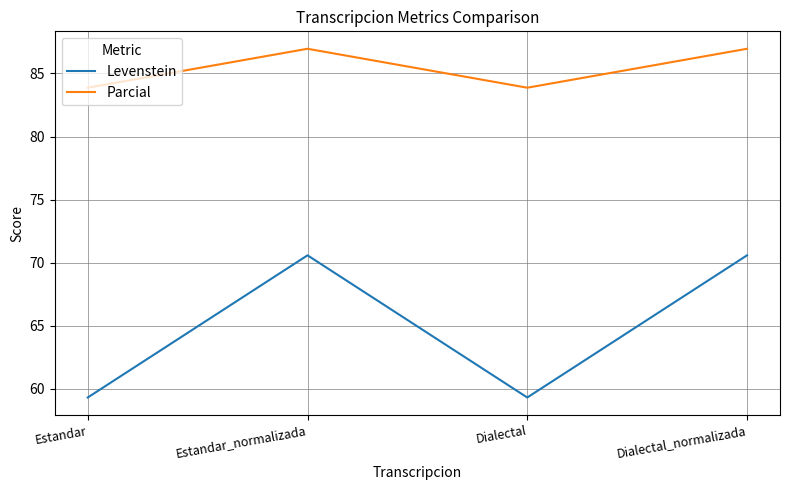

What is the difference between the Levenstein values at Estandar and Dialectal_normalizada?

11.3